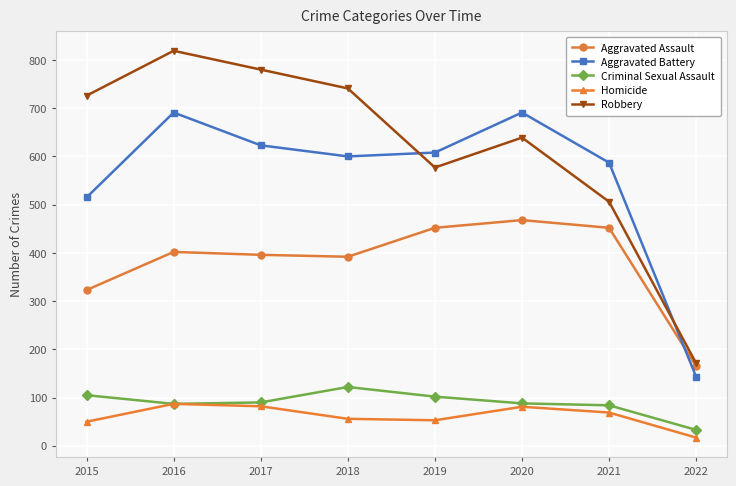

At which category does Robbery reach its first local peak?

2016